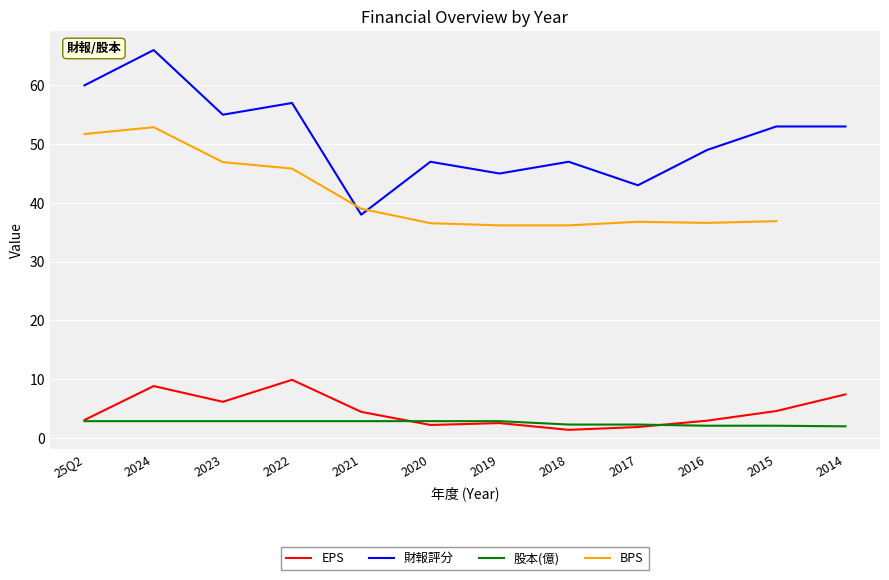

In EPS, how many points are higher than both neighbors (excluding endpoints)?

3